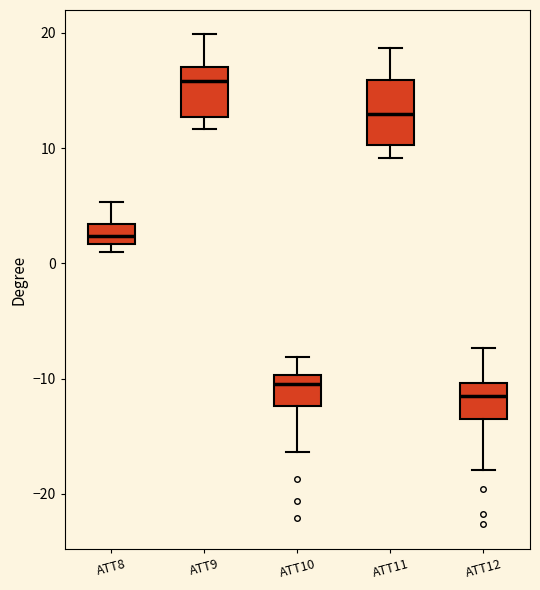

Which box is the tallest, from its lower edge to its upper edge?

ATT11